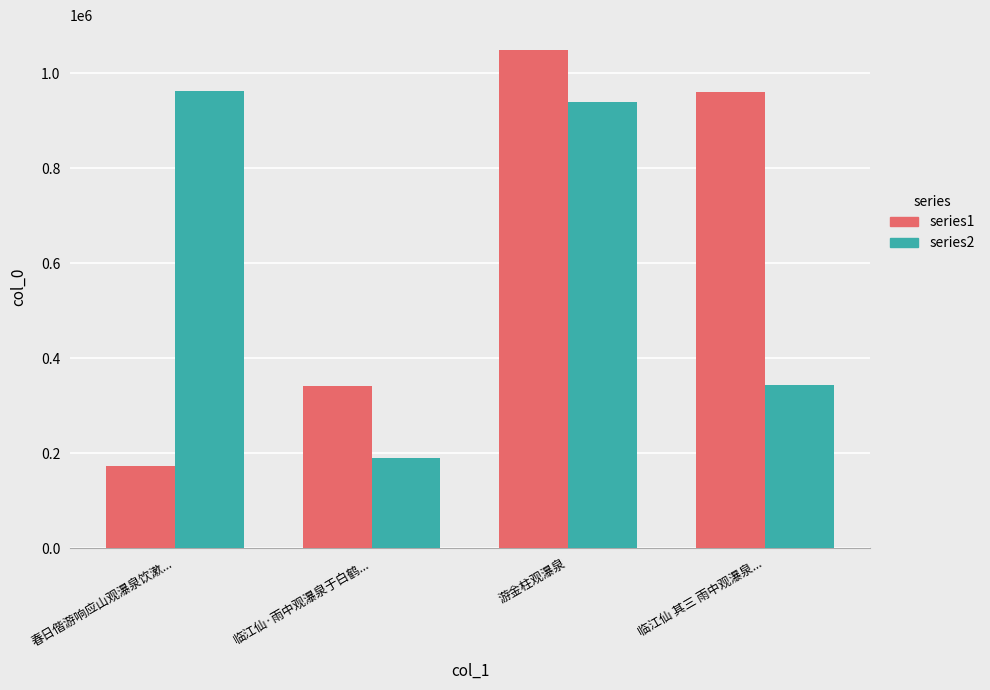

The value of series1 at 临江仙 其三 雨中观瀑泉... is 960516. True or false?

True